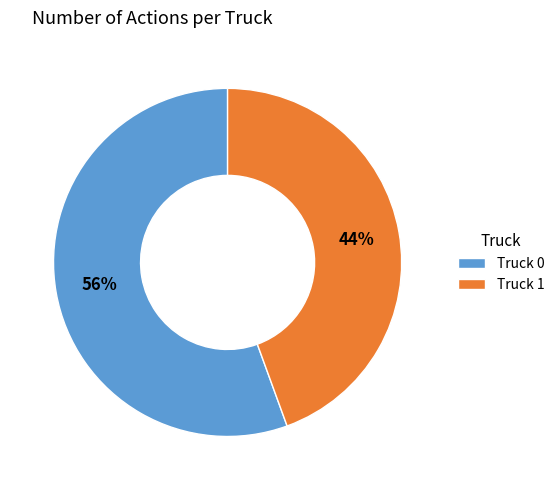

Does Truck 0 account for over 50% of the chart?

Yes